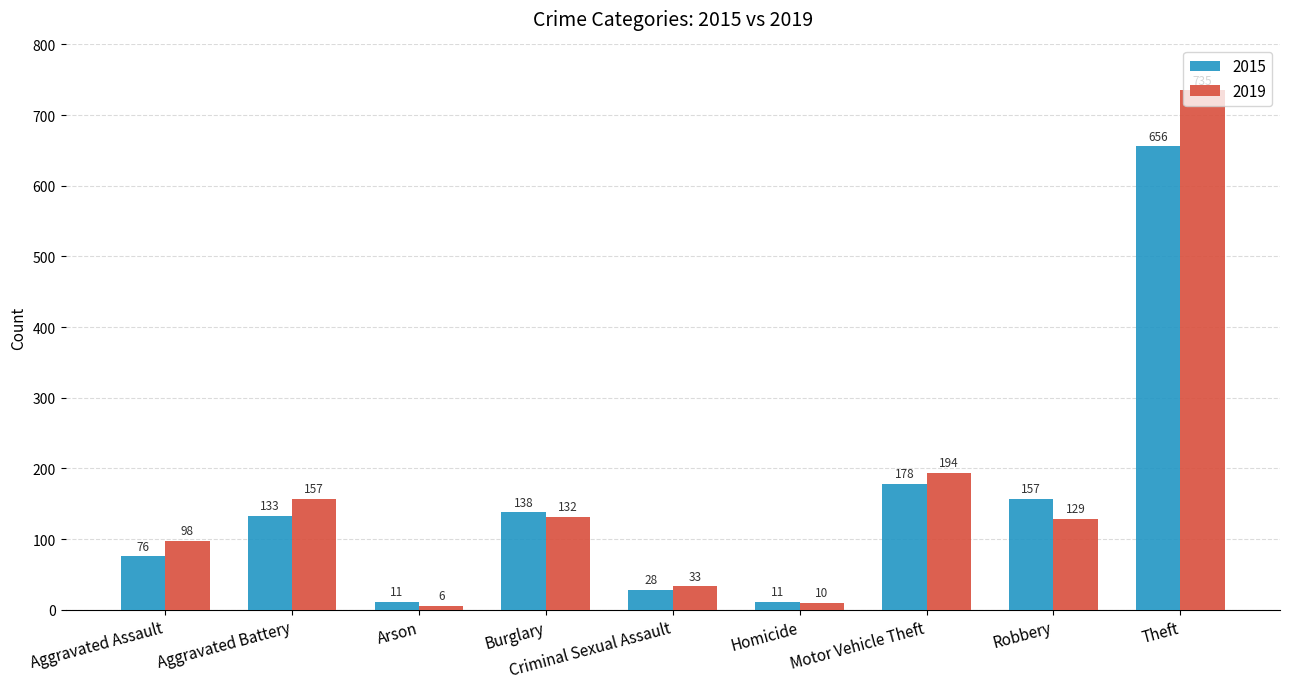

What position from the right is Robbery?

2